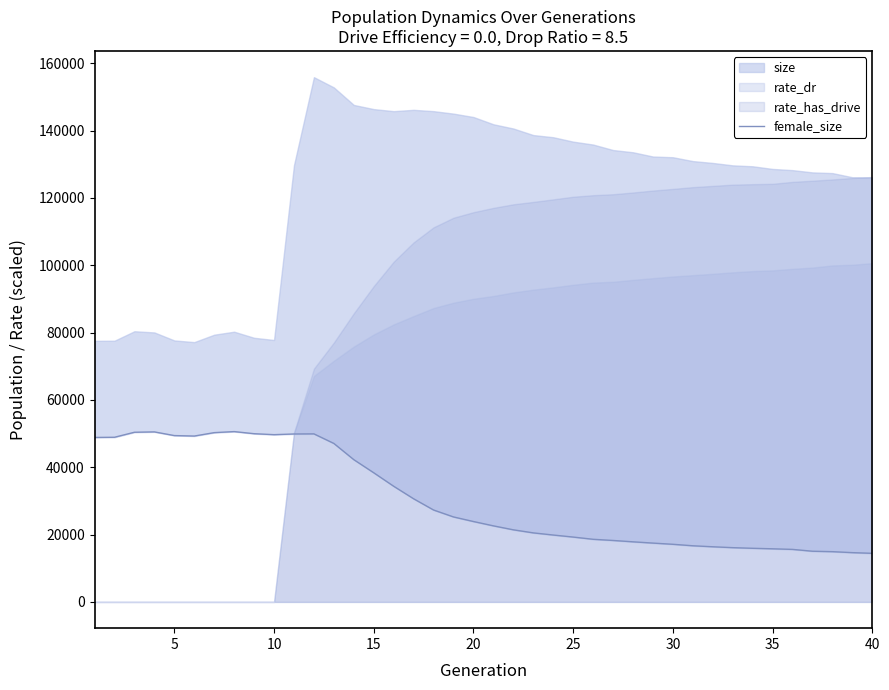

What is the difference between the maximum and minimum values?

36150